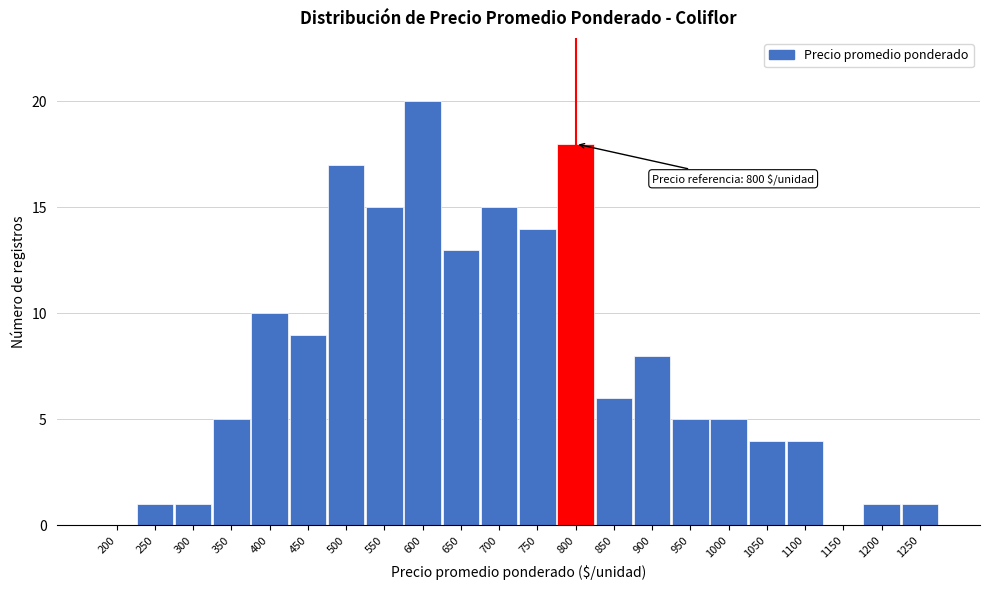

Reading left to right, extract all data points from this chart.

200=0	250=1	300=1	350=5	400=10	450=9	500=17	550=15	600=20	650=13	700=15	750=14	800=18	850=6	900=8	950=5	1000=5	1050=4	1100=4	1150=0	1200=1	1250=1